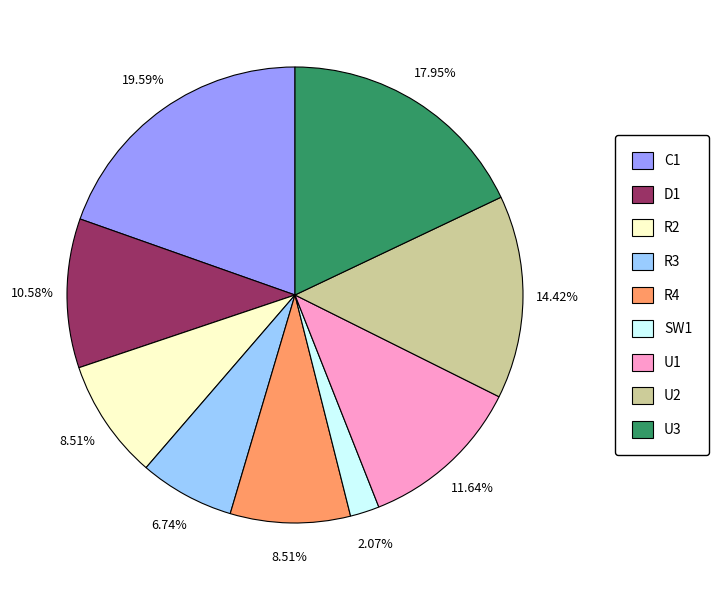

Does any single category account for the majority?

No